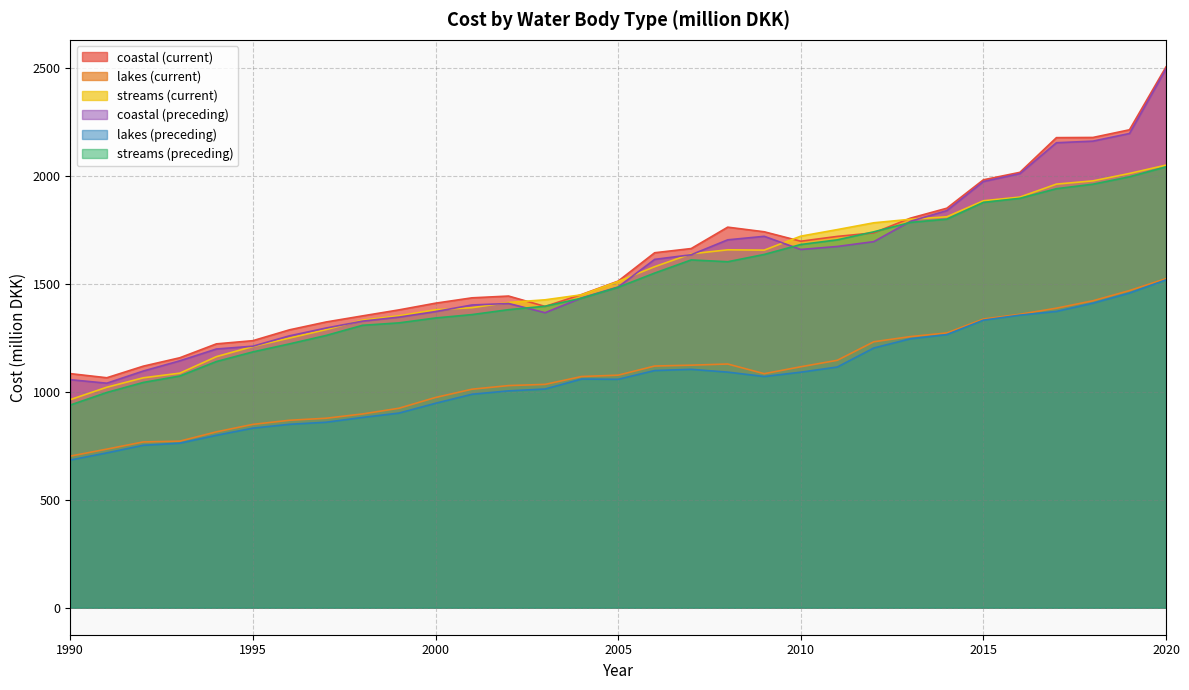

Reading left to right, list all the values displayed in this chart.

coastal (current): 1990=1084.2	1991=1065.1	1992=1118.8	1993=1157.8	1994=1222.0	1995=1236.8	1996=1287.0	1997=1323.3	1998=1351.6	1999=1379.5	2000=1410.5	2001=1435.3	2002=1443.5	2003=1395.5	2004=1450.7	2005=1512.7	2006=1644.1	2007=1663.6	2008=1762.7	2009=1741.2	2010=1697.5	2011=1719.8	2012=1736.3	2013=1804.2	2014=1850.5	2015=1982.0	2016=2016.6	2017=2177.3	2018=2178.2	2019=2213.7	2020=2505.1
lakes (current): 1990=702.1	1991=734.4	1992=767.8	1993=771.5	1994=814.4	1995=849.1	1996=868.2	1997=877.5	1998=897.3	1999=923.9	2000=973.7	2001=1012.1	2002=1028.8	2003=1034.4	2004=1070.8	2005=1077.0	2006=1119.4	2007=1123.3	2008=1128.7	2009=1083.9	2010=1116.0	2011=1145.9	2012=1231.8	2013=1255.7	2014=1272.6	2015=1337.1	2016=1359.2	2017=1387.4	2018=1421.6	2019=1468.8	2020=1524.2
streams (current): 1990=963.7	1991=1021.2	1992=1064.9	1993=1086.4	1994=1162.9	1995=1209.7	1996=1248.9	1997=1288.0	1998=1331.9	1999=1352.2	2000=1380.0	2001=1389.7	2002=1414.1	2003=1426.1	2004=1449.4	2005=1511.1	2006=1579.6	2007=1639.1	2008=1657.7	2009=1656.2	2010=1721.0	2011=1751.3	2012=1782.9	2013=1799.1	2014=1810.7	2015=1884.9	2016=1902.0	2017=1962.1	2018=1977.1	2019=2011.5	2020=2050.0
coastal (preceding): 1990=1056.1	1991=1039.8	1992=1096.2	1993=1143.6	1994=1198.2	1995=1211.4	1996=1259.2	1997=1295.3	1998=1327.3	1999=1346.0	2000=1371.6	2001=1402.2	2002=1409.2	2003=1366.4	2004=1434.9	2005=1485.7	2006=1613.4	2007=1634.9	2008=1704.0	2009=1720.2	2010=1659.3	2011=1673.2	2012=1695.7	2013=1789.6	2014=1839.3	2015=1974.1	2016=2010.6	2017=2153.7	2018=2161.1	2019=2196.5	2020=2495.4
lakes (preceding): 1990=683.9	1991=717.0	1992=752.3	1993=762.0	1994=798.5	1995=831.6	1996=849.4	1997=858.9	1998=881.2	1999=901.4	2000=946.8	2001=988.7	2002=1004.3	2003=1012.9	2004=1059.1	2005=1057.8	2006=1098.5	2007=1104.0	2008=1091.2	2009=1070.8	2010=1090.8	2011=1114.8	2012=1202.9	2013=1245.5	2014=1265.0	2015=1331.8	2016=1355.1	2017=1372.3	2018=1410.5	2019=1457.4	2020=1518.3
streams (preceding): 1990=938.7	1991=996.9	1992=1043.5	1993=1073.1	1994=1140.2	1995=1184.8	1996=1222.0	1997=1260.8	1998=1308.0	1999=1319.3	2000=1342.0	2001=1357.6	2002=1380.5	2003=1396.4	2004=1433.6	2005=1484.1	2006=1550.1	2007=1610.9	2008=1602.5	2009=1636.3	2010=1682.3	2011=1703.9	2012=1741.2	2013=1784.6	2014=1799.8	2015=1877.4	2016=1896.3	2017=1940.8	2018=1961.6	2019=1995.9	2020=2042.0